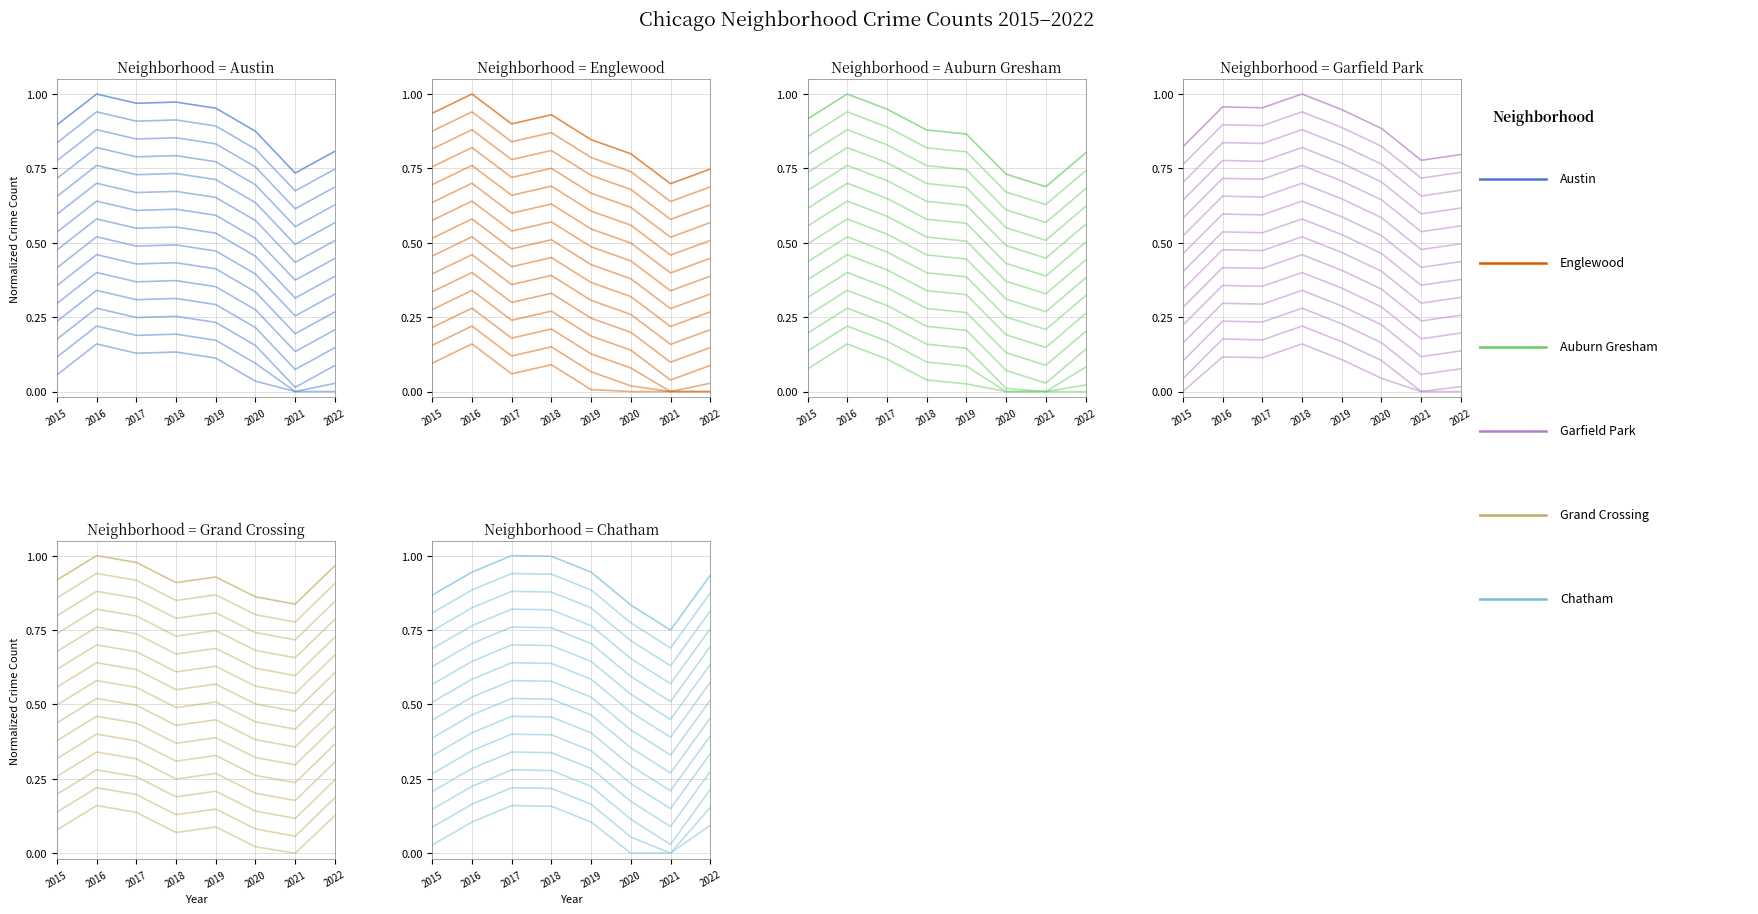

At how many categories does at least one series exceed 0?

8